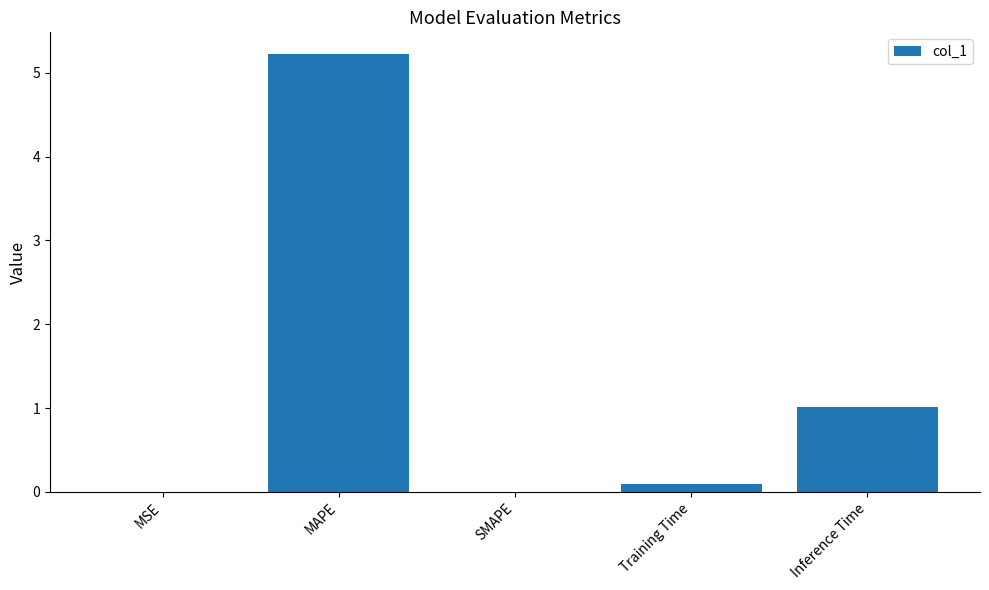

What is the approximate value at MAPE?

5.2